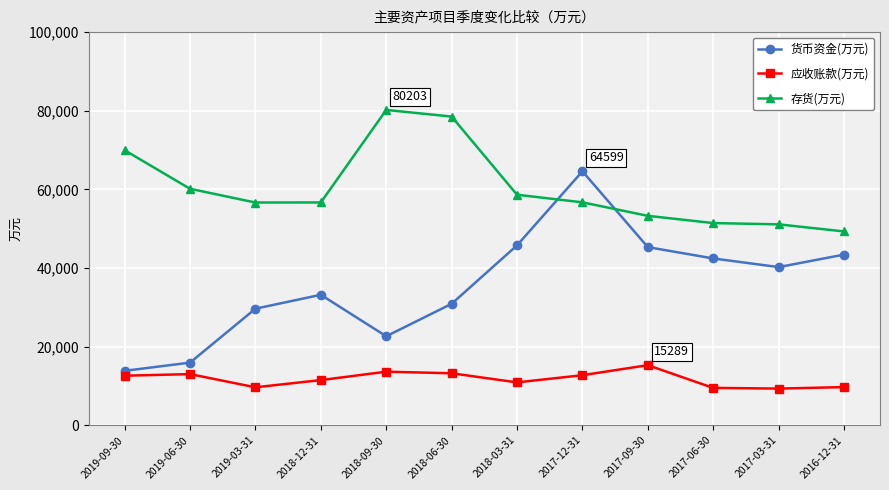

How many values in the 货币资金(万元) series are below 40231?

6